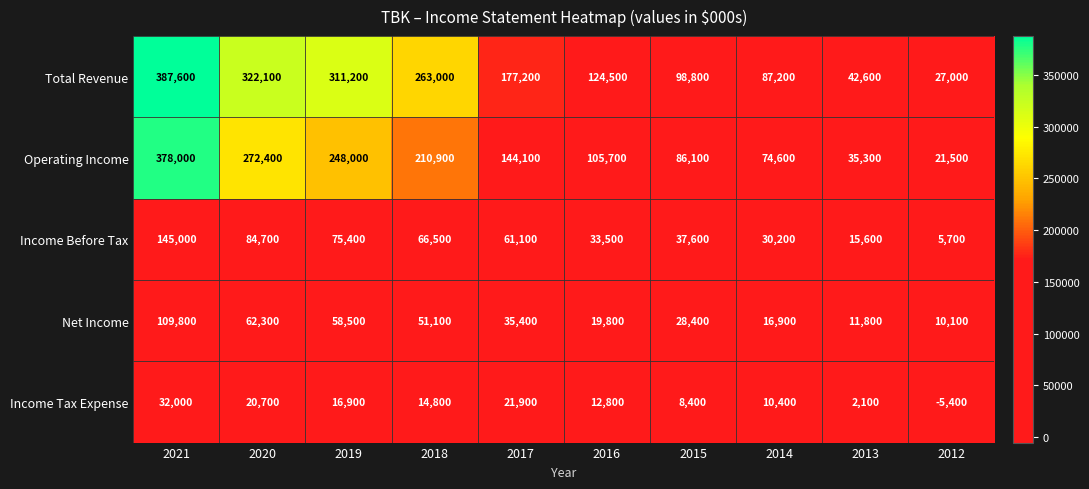

The Net Income series shows 109800 at 2021. True or false?

True